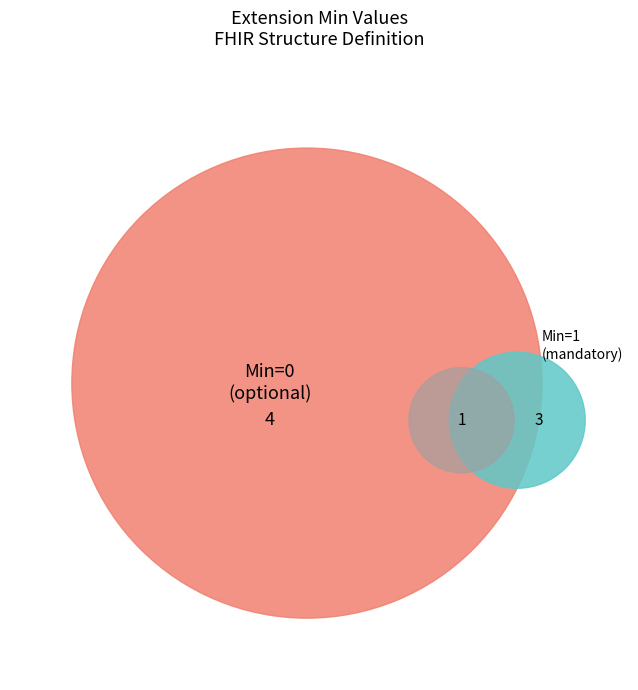

The Extension slice represents 42% of the pie. True or false?

False